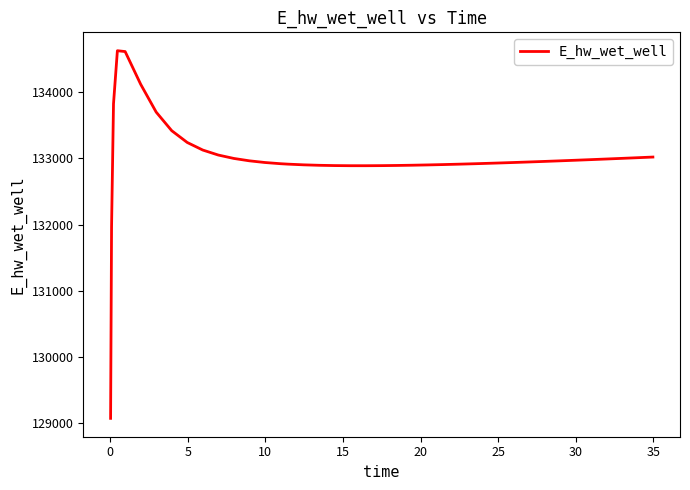

How many lines are shown in the chart?

1